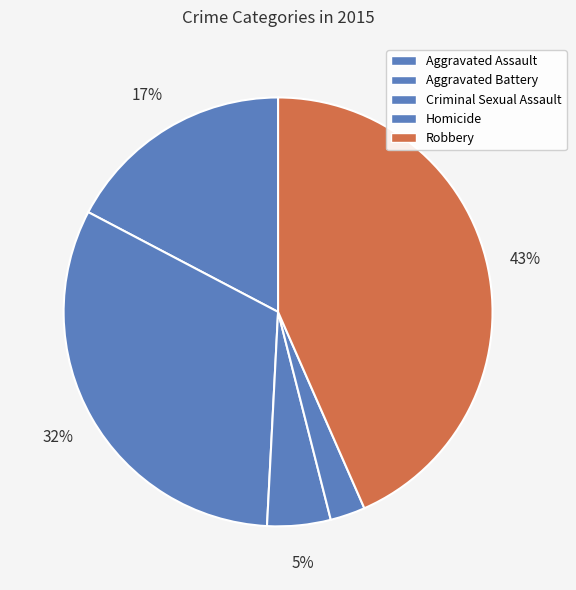

To the nearest percent, what portion does Aggravated Battery represent?

32%